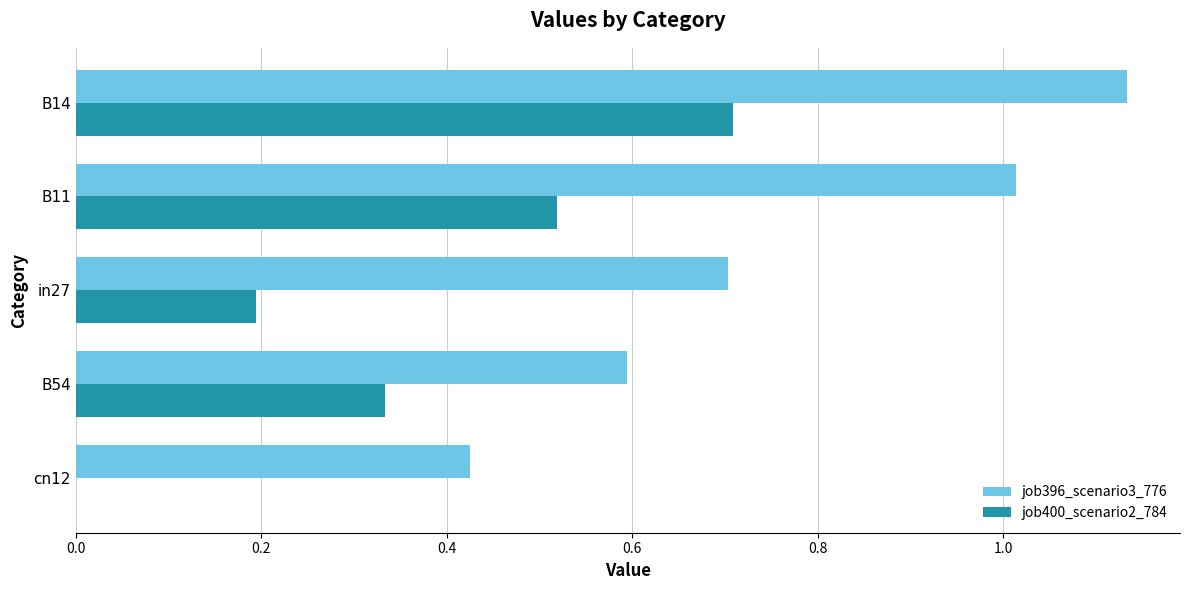

The job396_scenario3_776 series shows 0.2 at B54. True or false?

False